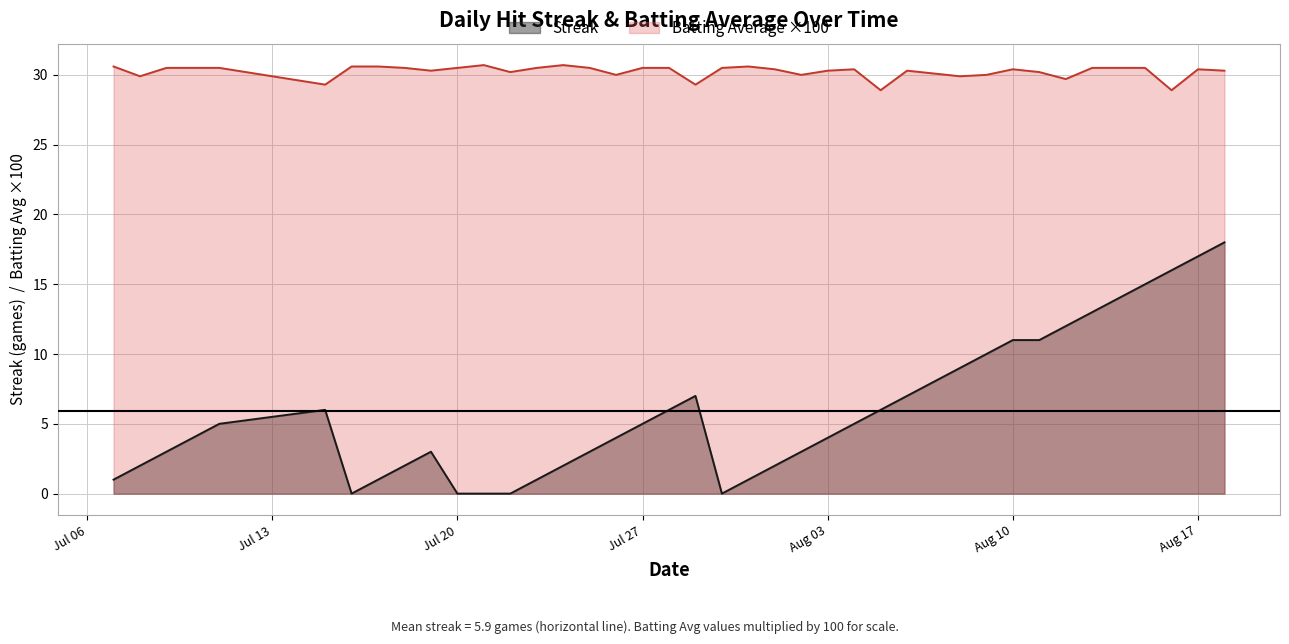

Rank the series by their average value, from highest to lowest.

Batting Average ×100, Streak